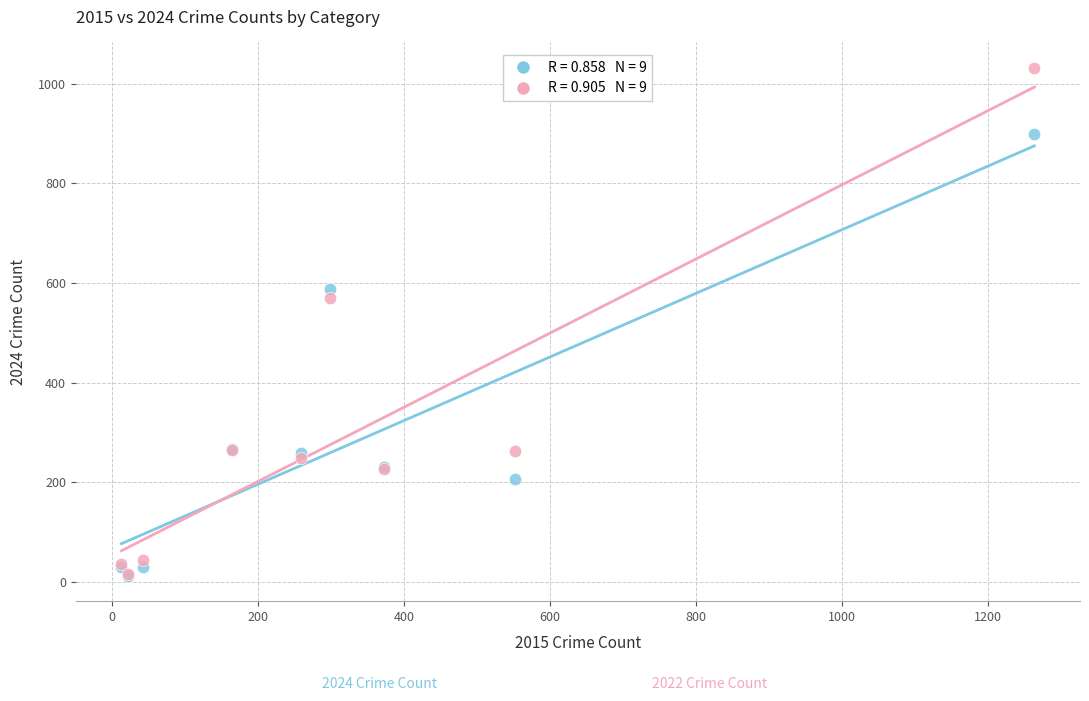

Across all series, what Y value is closest to 522?

569